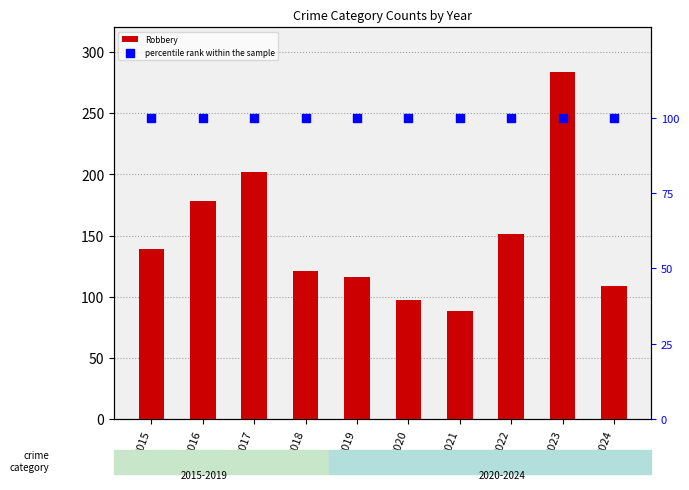

Which series has the largest Y range (max minus min)?

Robbery